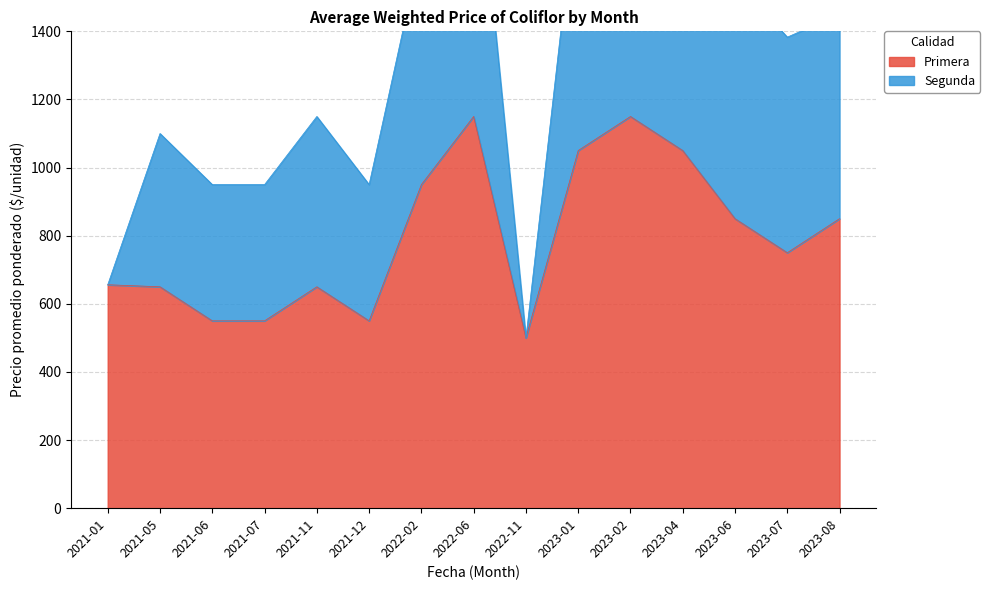

What position from the right is 2023-04?

4